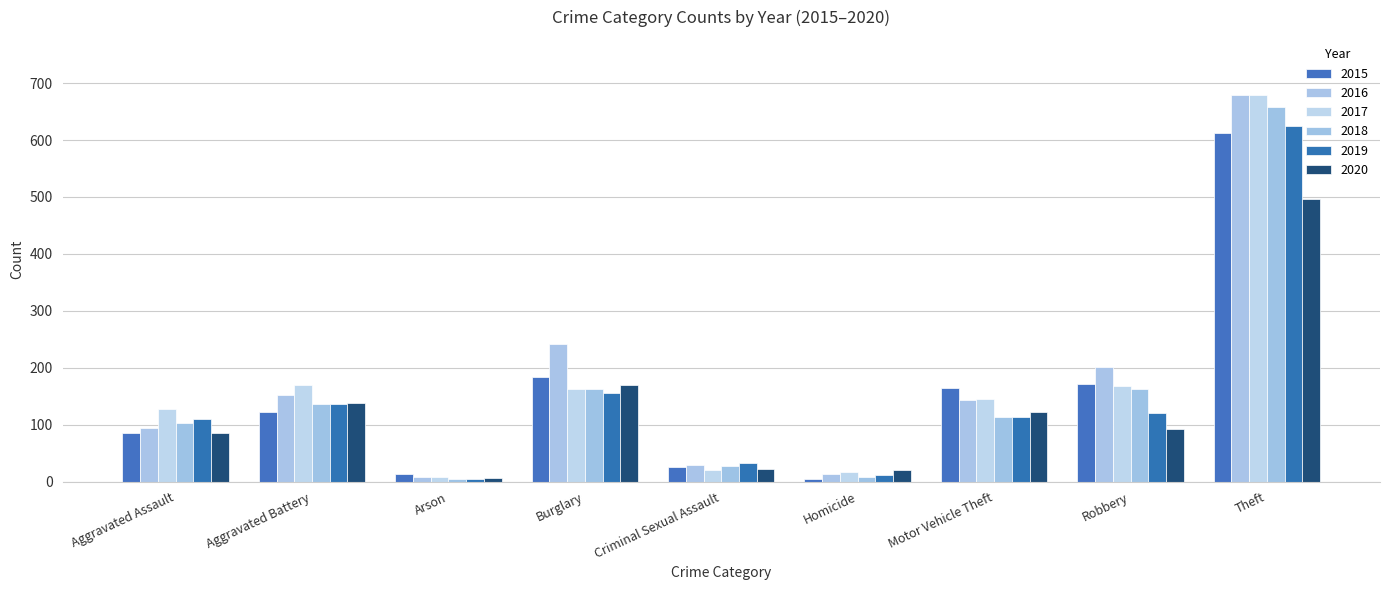

Does the chart contain stacked bars?

No